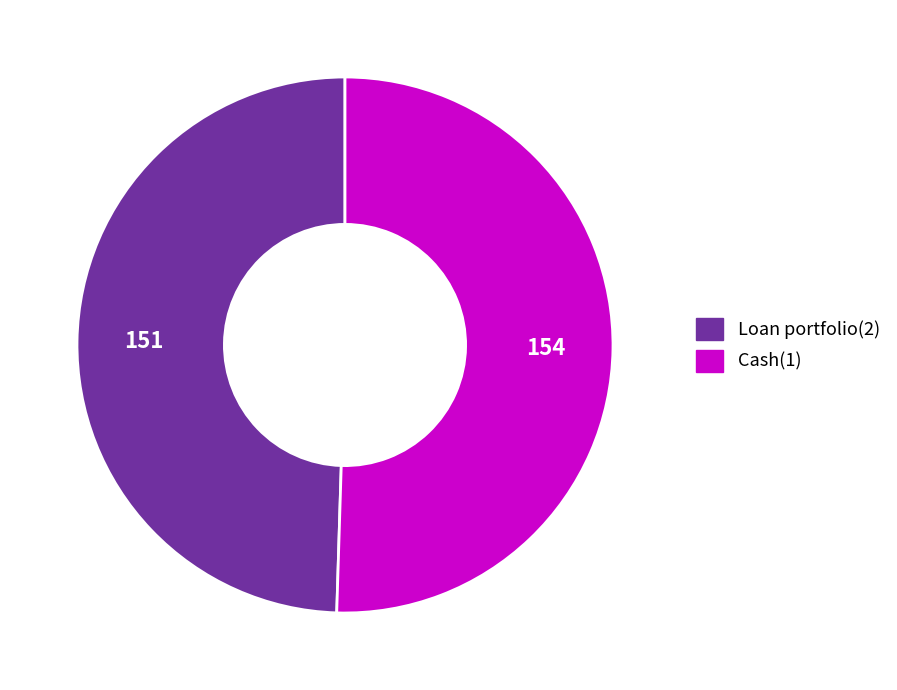

What is the ratio of the value at Cash(1) to the value at Loan portfolio(2)?

1.0